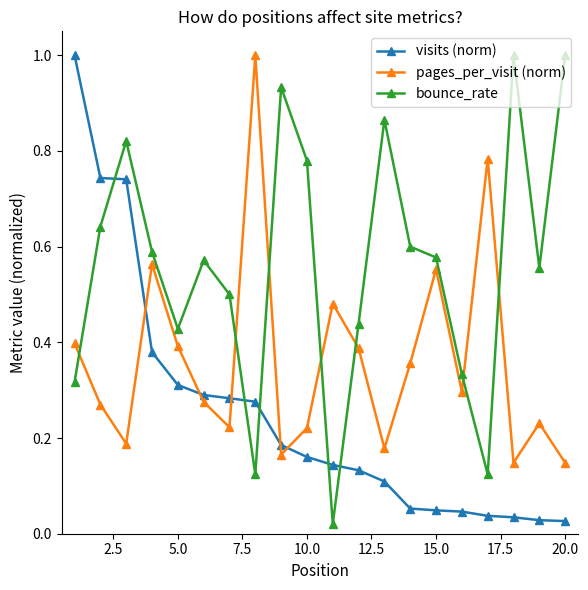

How many lines are shown in the chart?

3